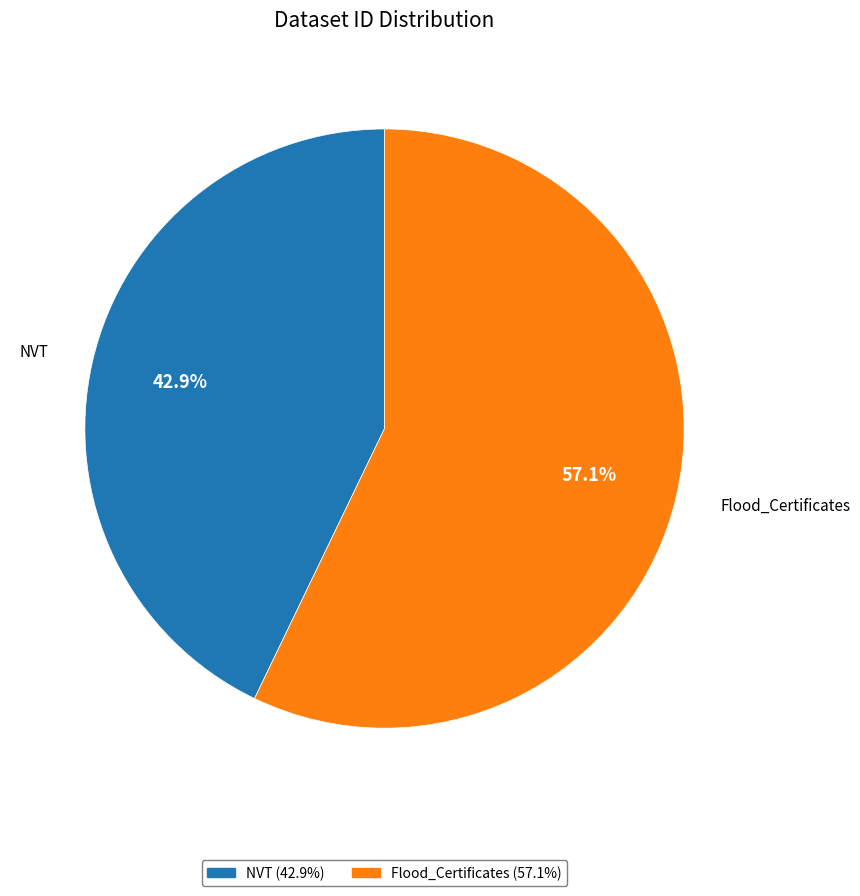

Which slice is the smallest?

NVT